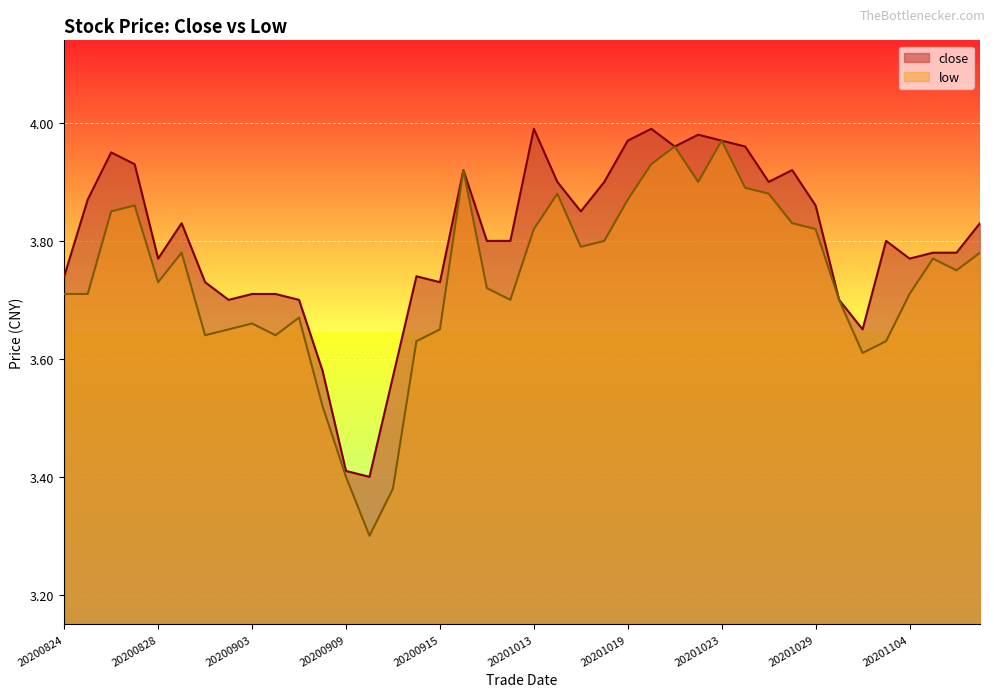

Which has a higher value, 20201029 or 20201016?

20201016